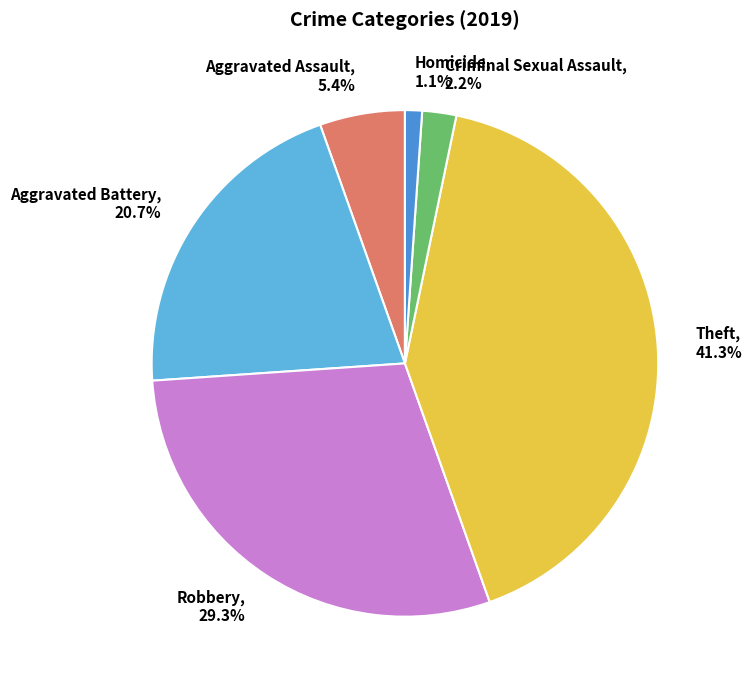

To the nearest percent, what percentage of the pie is Theft?

41%